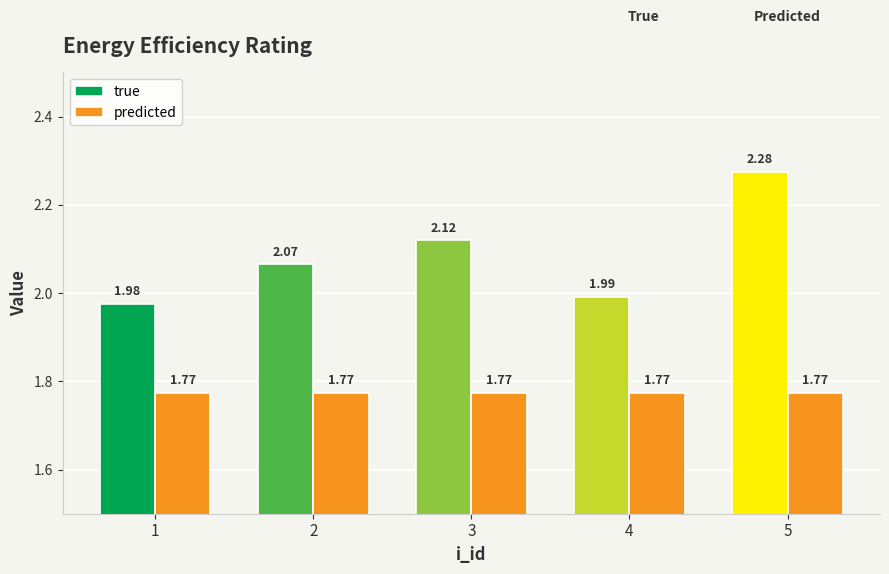

How many bars are there in each group?

2